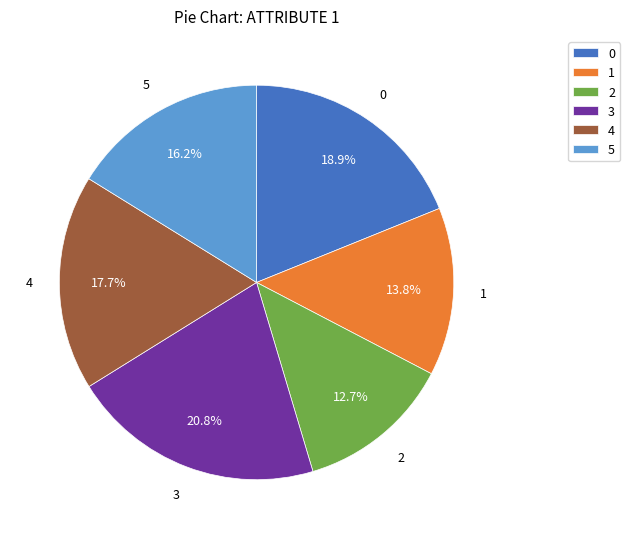

Combined, do 2 and 3 account for over 50%?

No